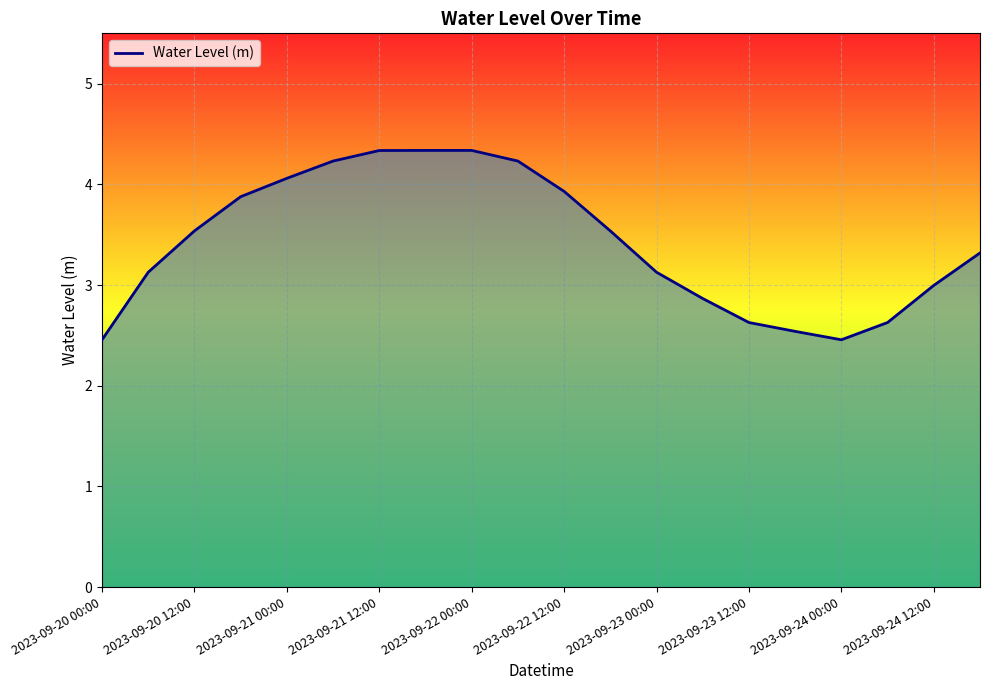

What is the greatest value displayed?

4.3